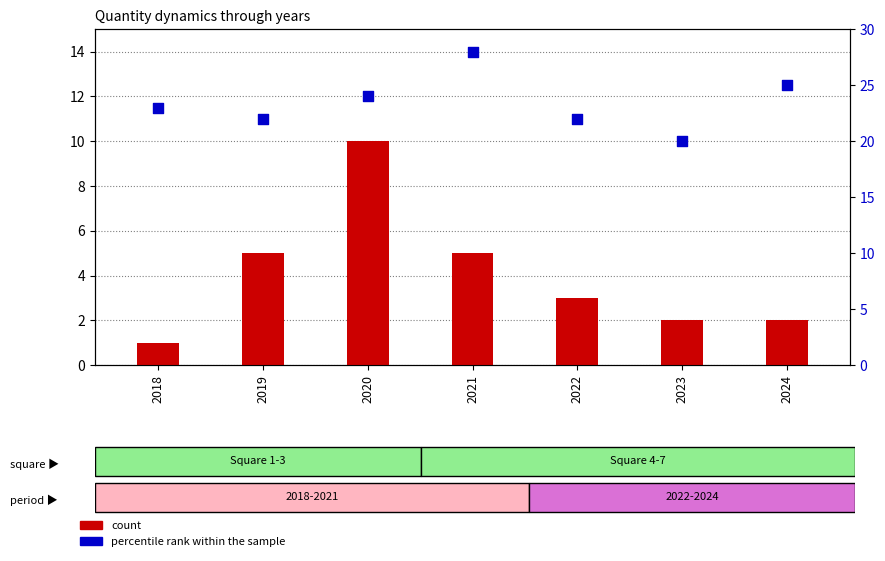

Which series contains the highest Y value?

percentile rank within the sample